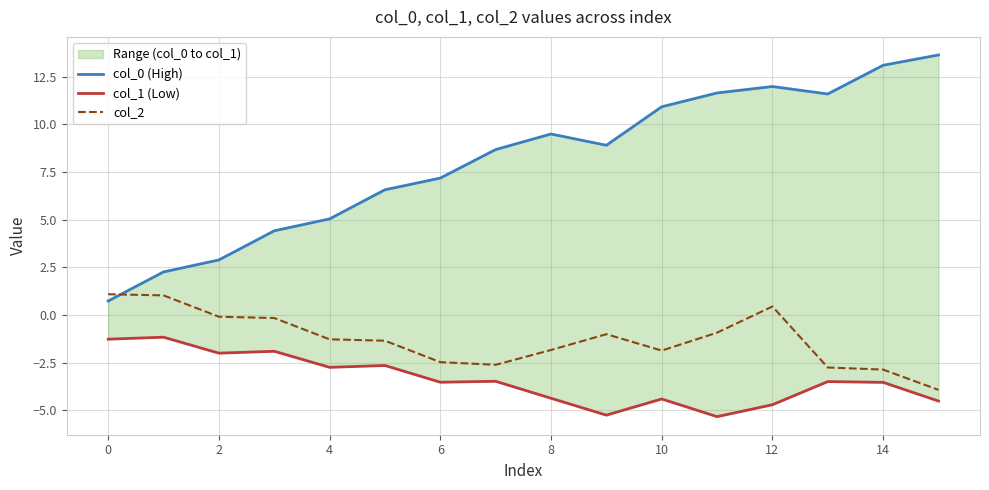

At which label does col_2 first exceed -1?

0